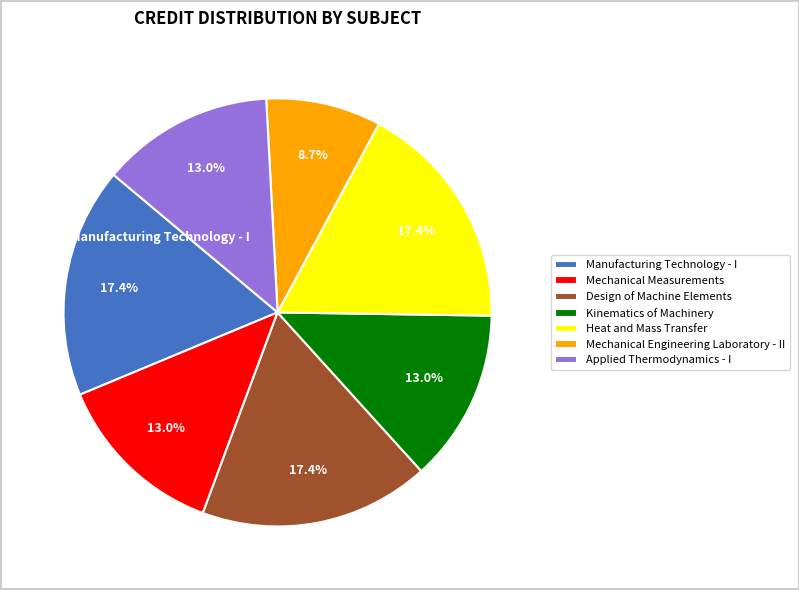

Do Manufacturing Technology - I and Applied Thermodynamics - I together represent more than half of the pie?

No